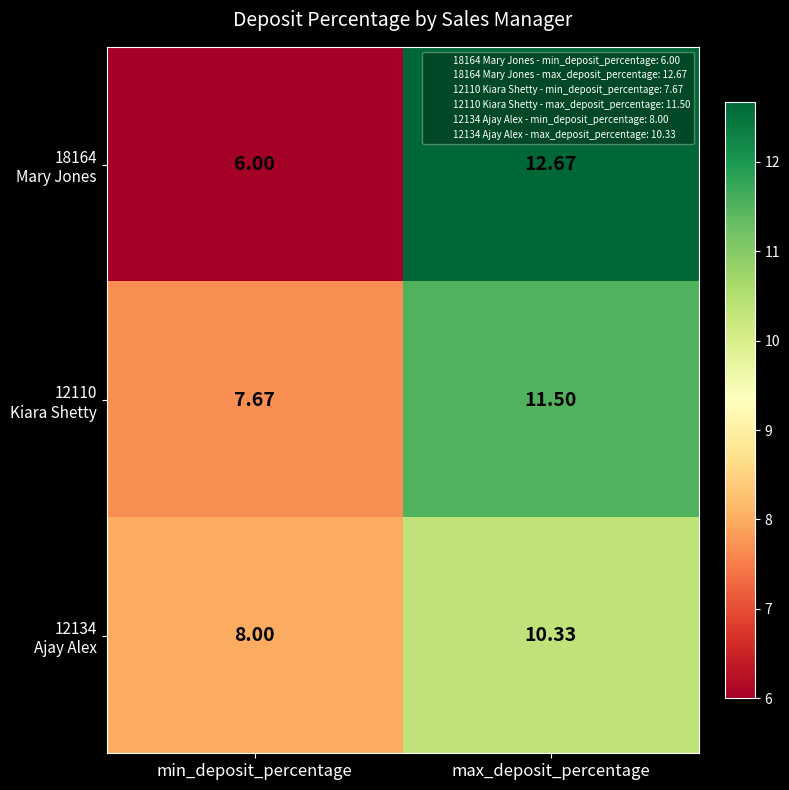

At which category is the sum across all series the highest?

max_deposit_percentage